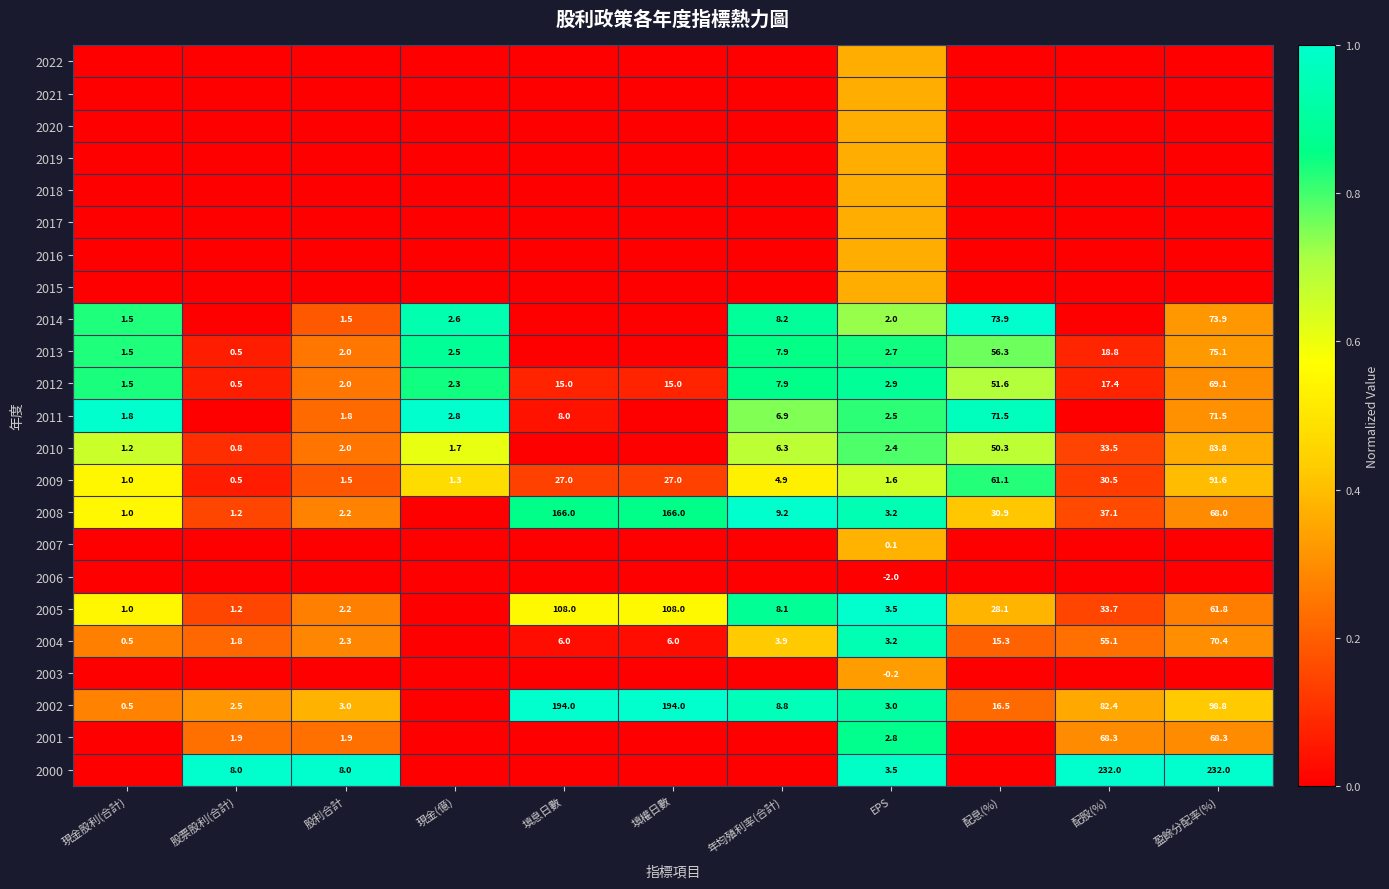

Where does the 2012 series first go above 7?

填息日數